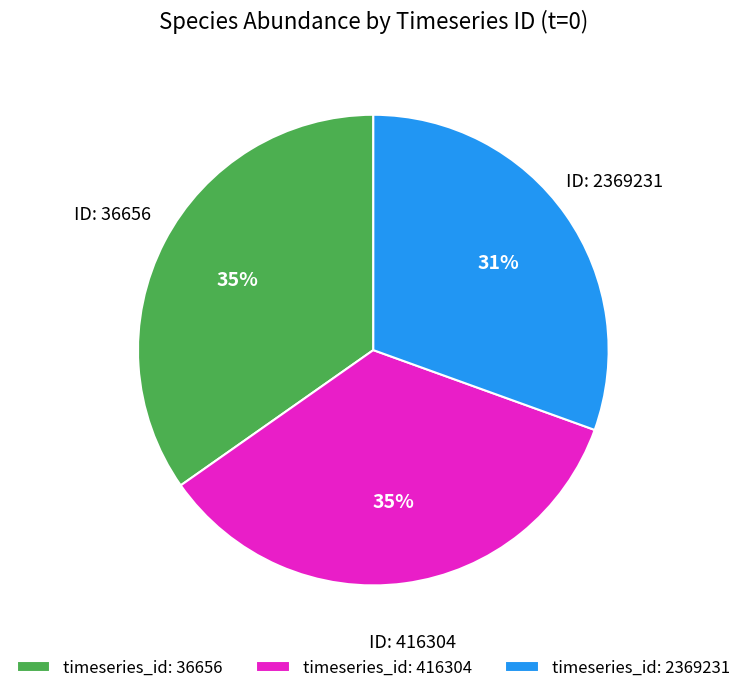

To the nearest percent, what percentage of the pie is timeseries_id: 416304?

35%